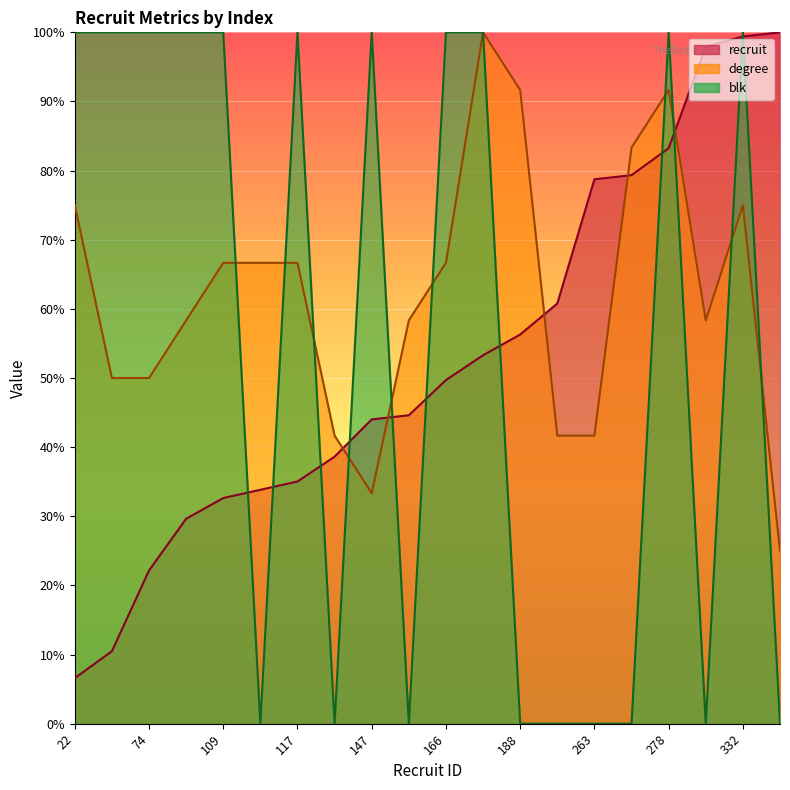

List the series in order of their overall mean, lowest first.

recruit, blk, degree